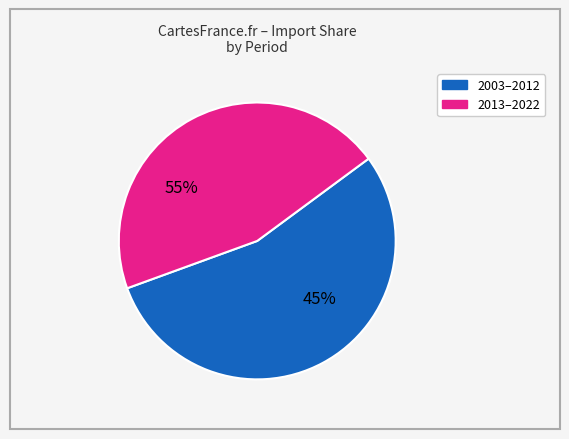

To the nearest percent, what is the average slice percentage?

50%